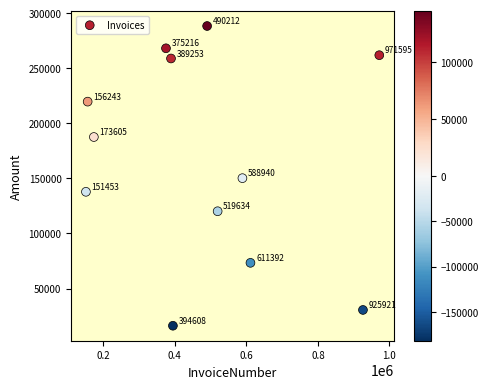

What Y value in the scatter plot is closest to 152276?

150199